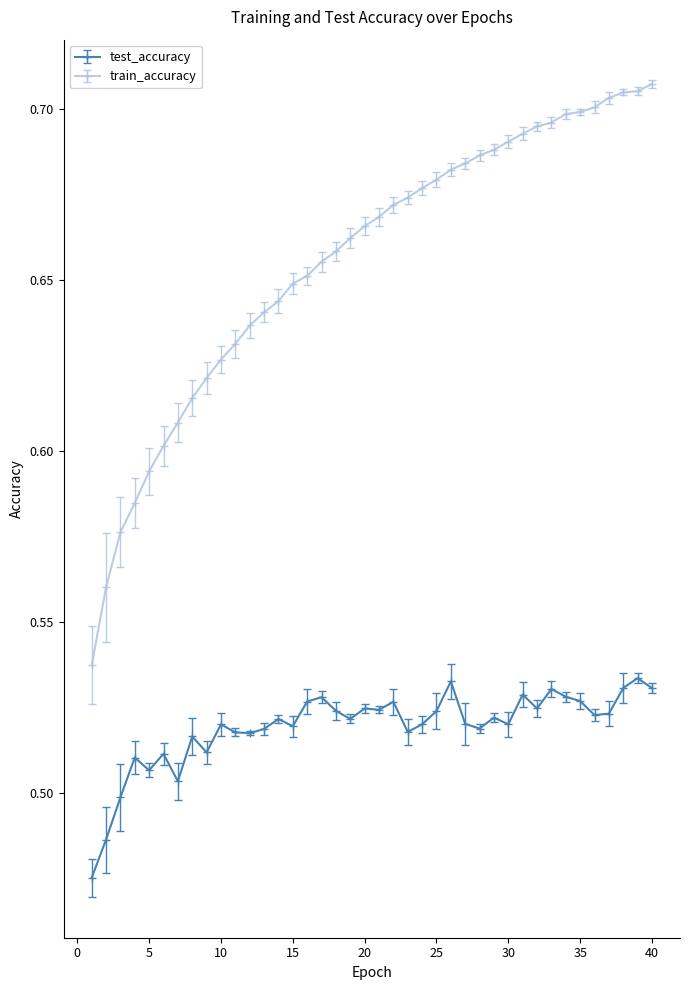

Which series has the largest total across all categories?

train_accuracy